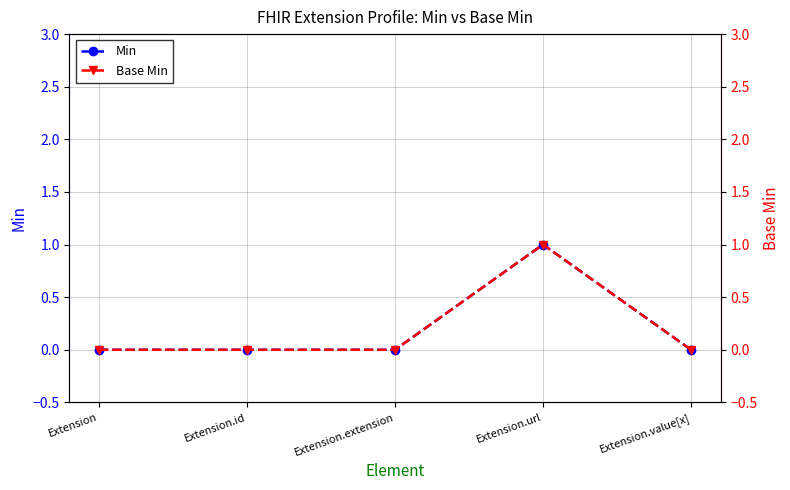

Where is Min nearest to the value 0?

Extension